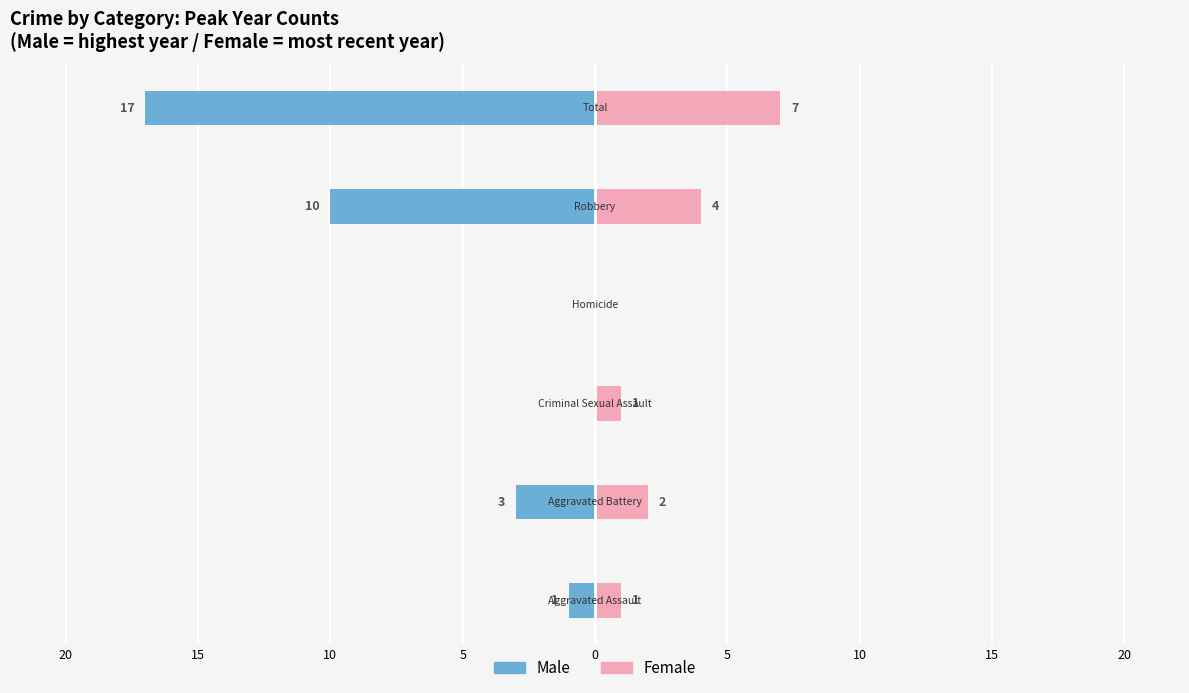

How many values in the Female series are below 2?

3